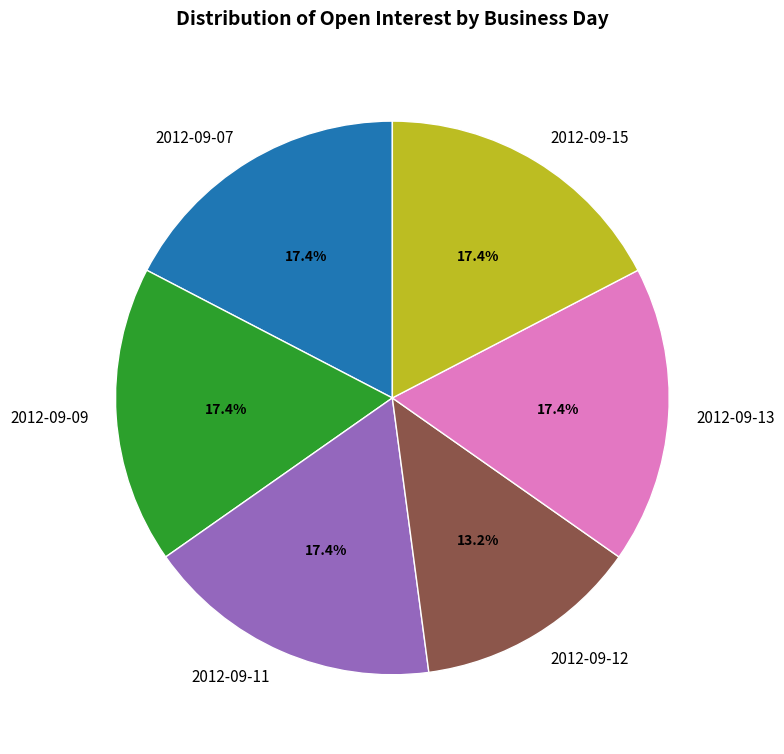

Approximately how many times larger is the value at 2012-09-15 compared to 2012-09-12?

1.3